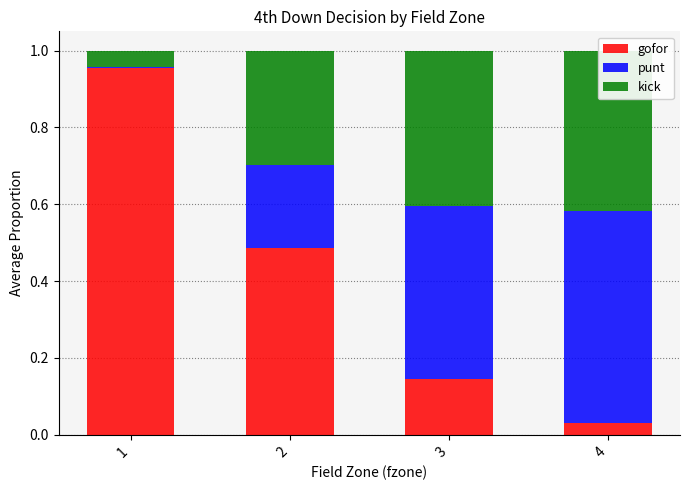

What is the average value of the punt series?

0.3